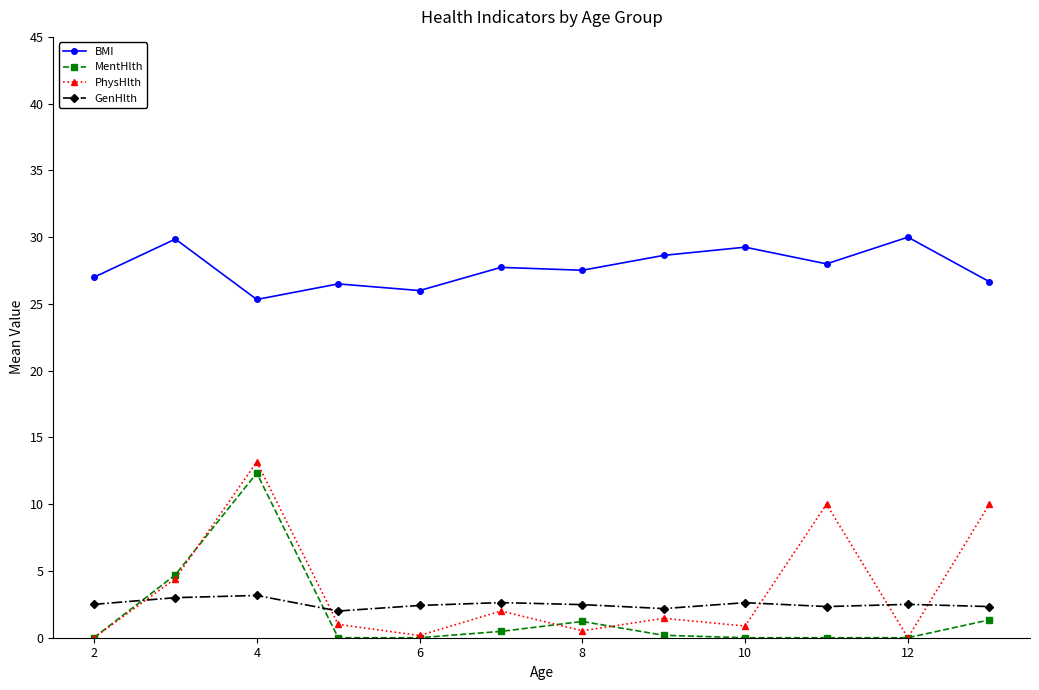

At how many categories does at least one series exceed 11?

12